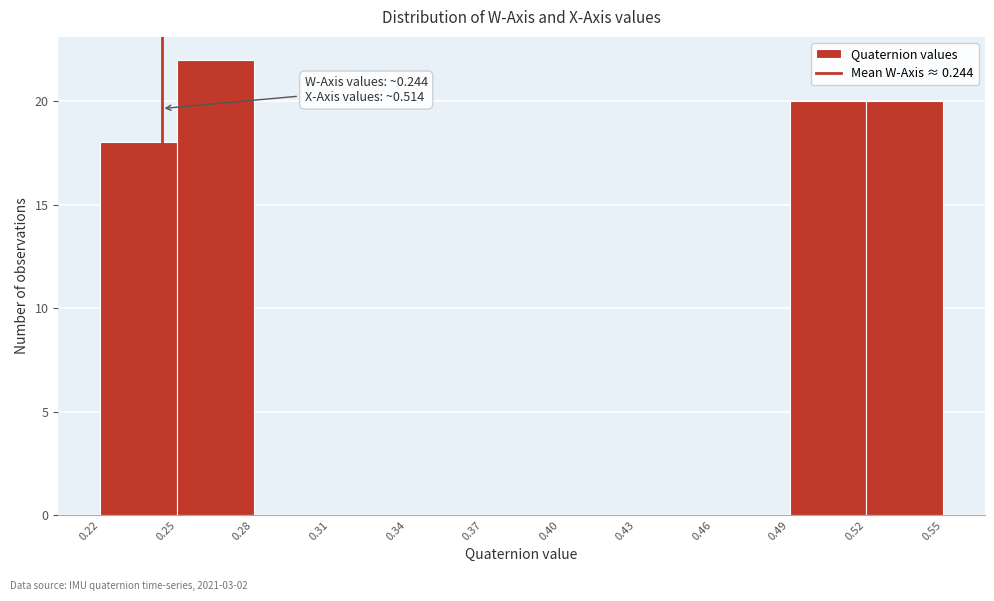

Which range on the x-axis has the tallest bar?

0.25 to 0.28